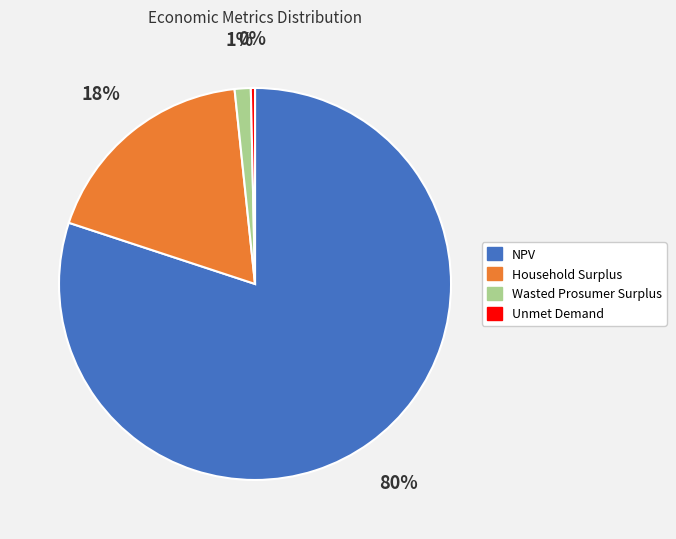

What is the majority slice?

NPV